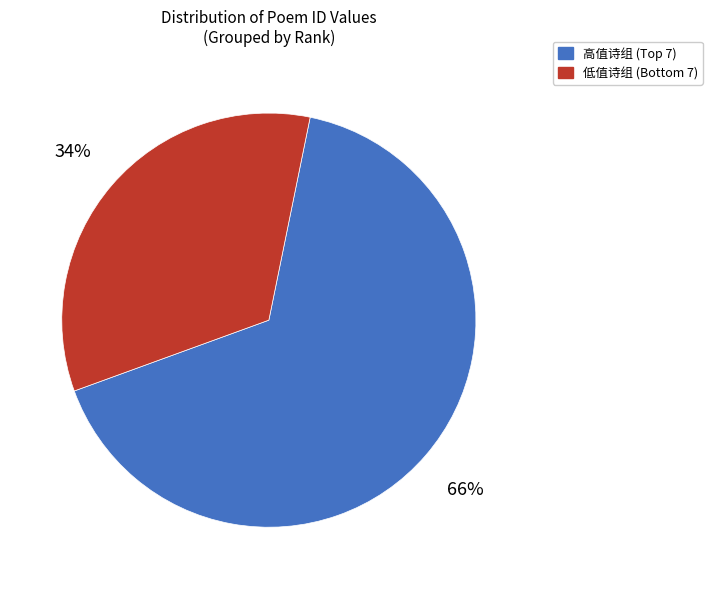

To the nearest percent, what is the difference between the largest and smallest slice percentages?

32%